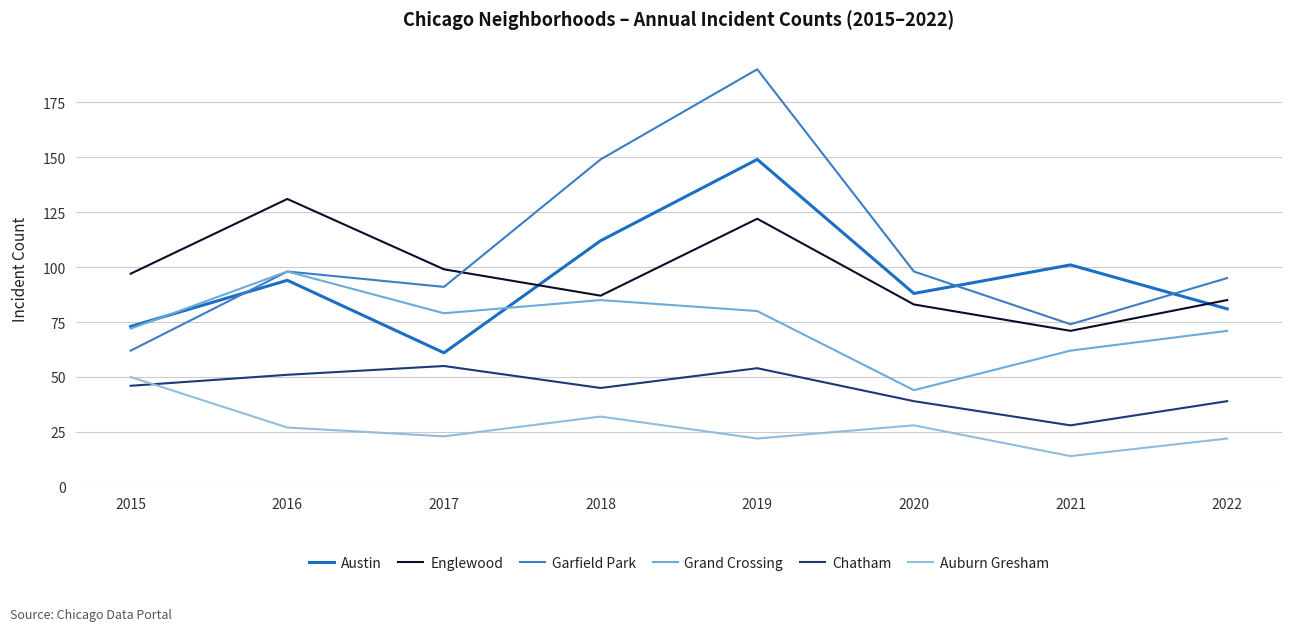

Which series changed the most between 2017 and 2022?

Austin